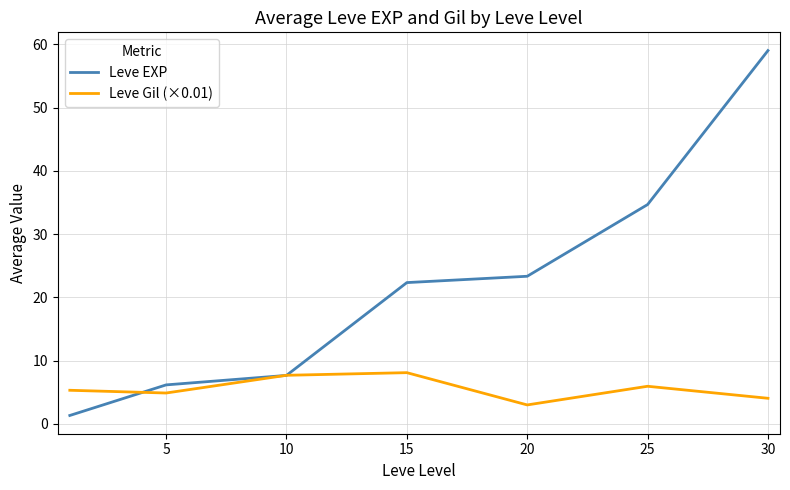

What is the minimum value shown in the chart?

1.3